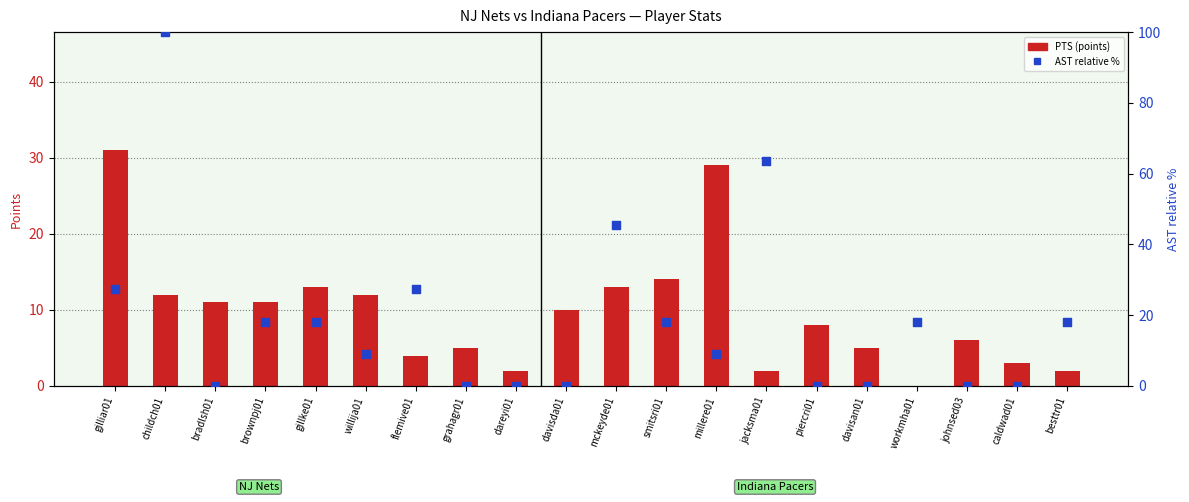

At how many categories does at least one series exceed 84?

1